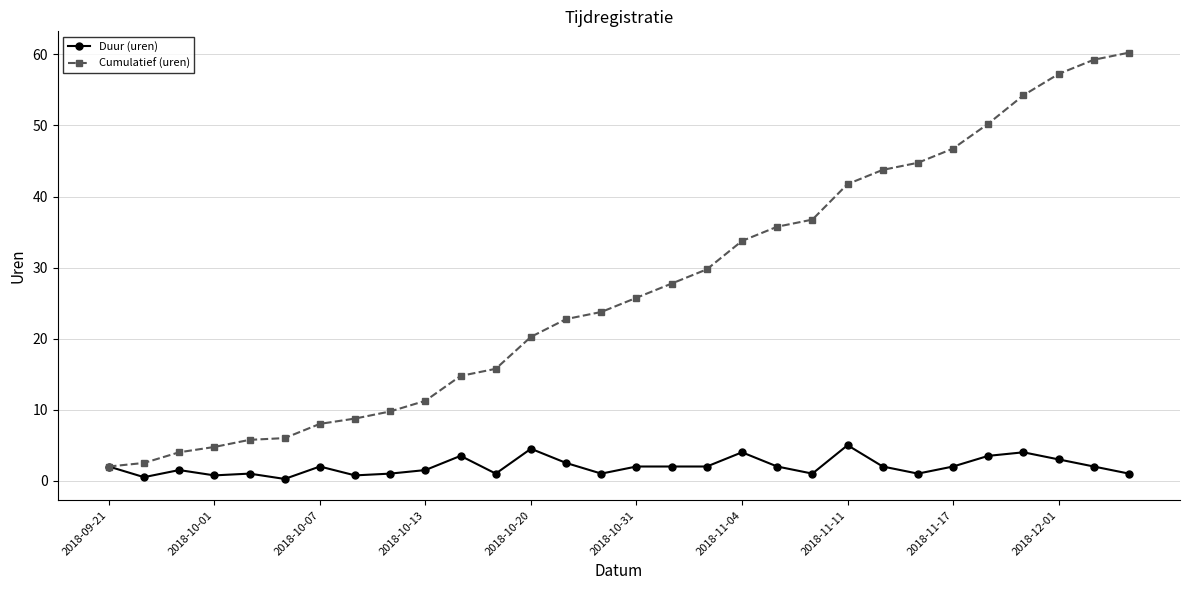

Which series has the largest total across all categories?

Cumulatief (uren)